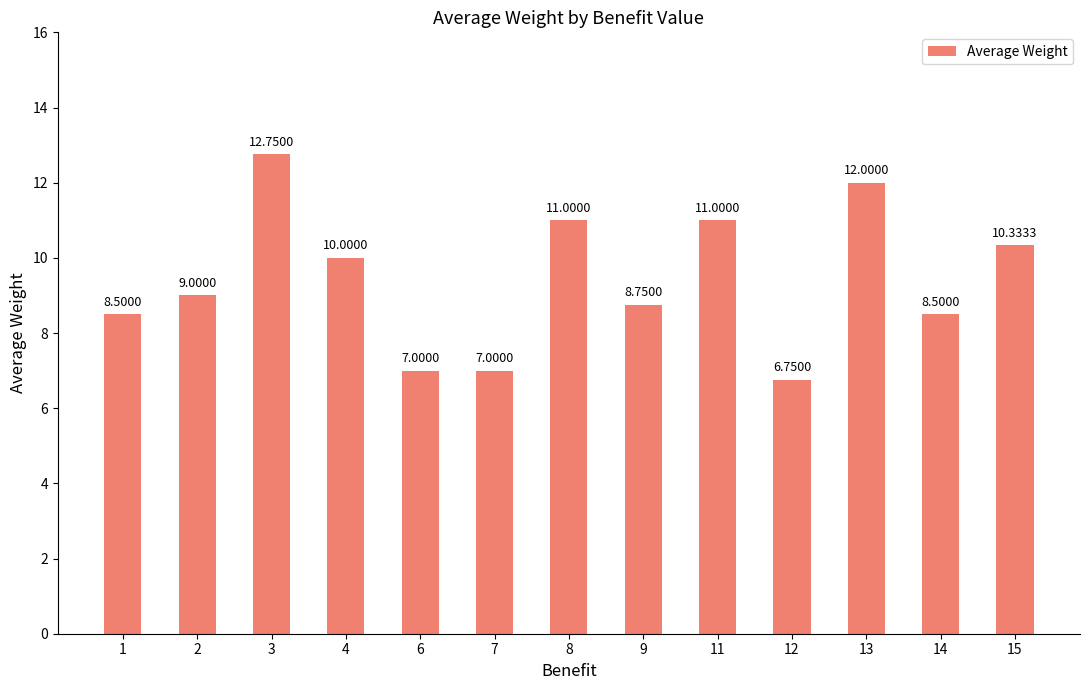

How many data points are less than 9?

6